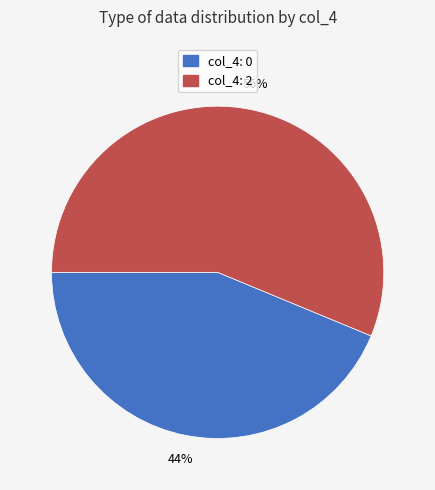

How many slices are in this pie chart?

2